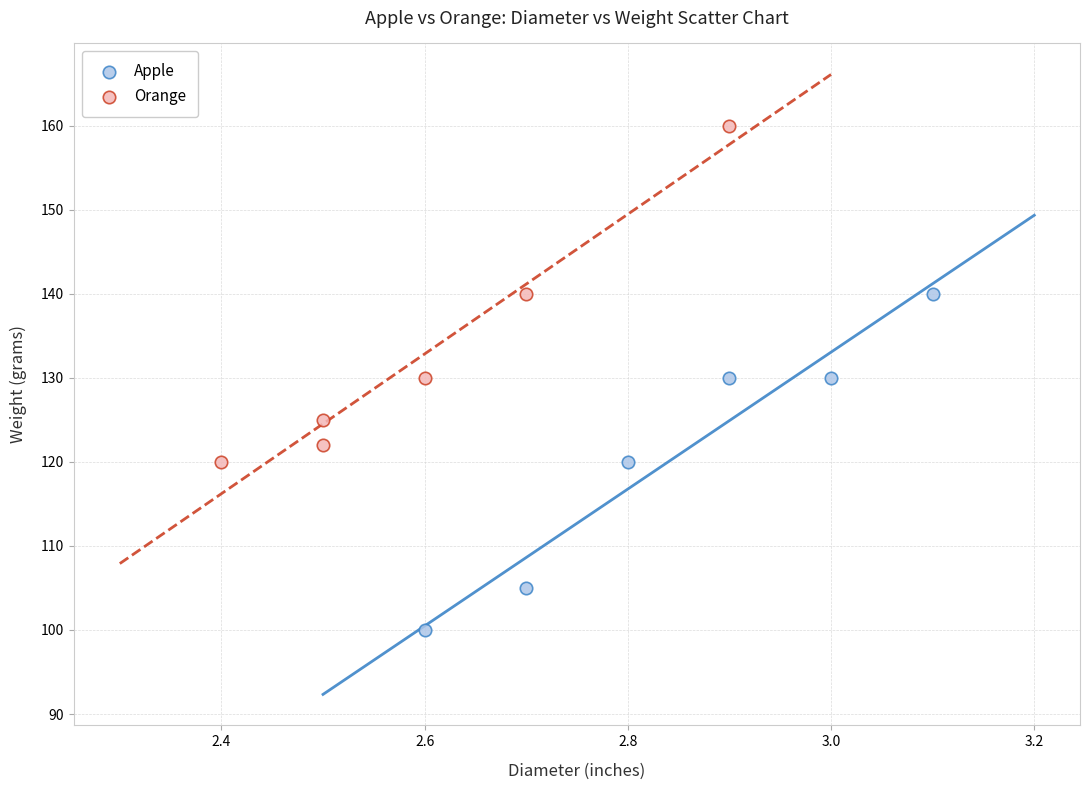

What are all the series names shown in the legend?

Apple, Orange